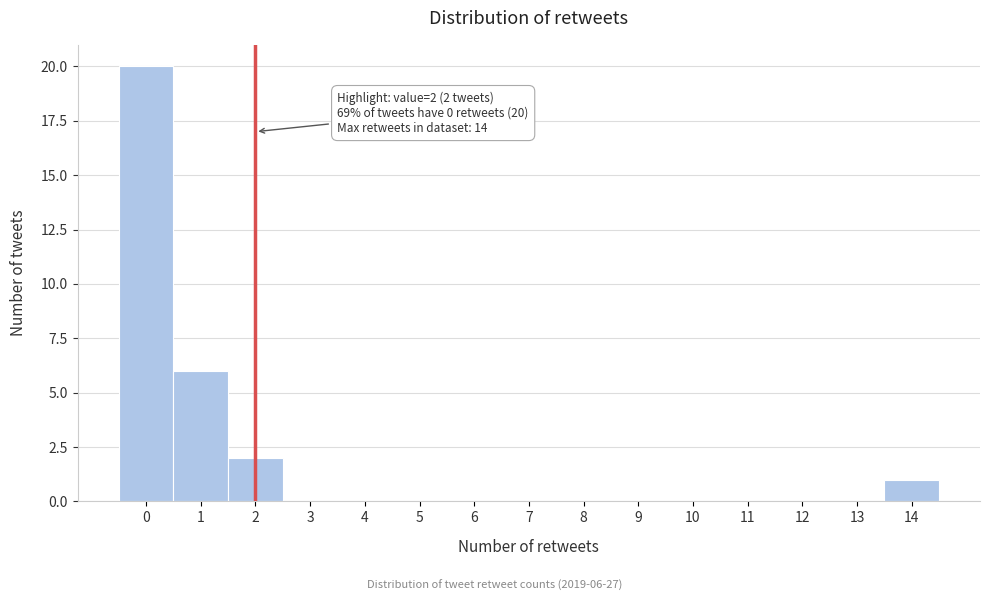

Over which range of the x-axis is the bar tallest?

-0.5 to 0.5